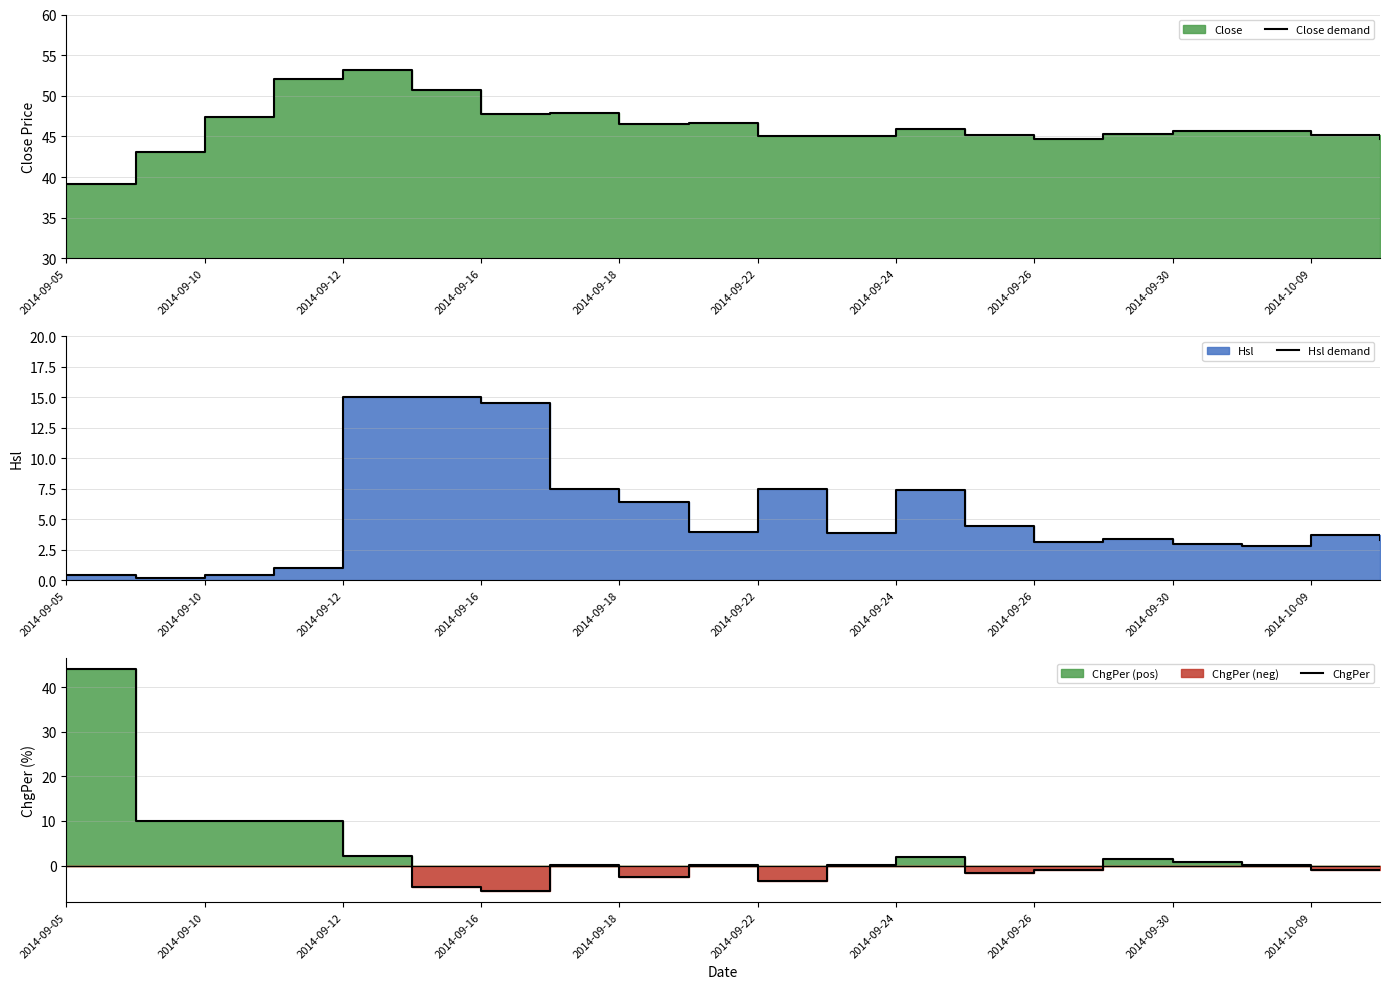

The ChgPer series shows -2.6 at 2014-09-18. True or false?

True